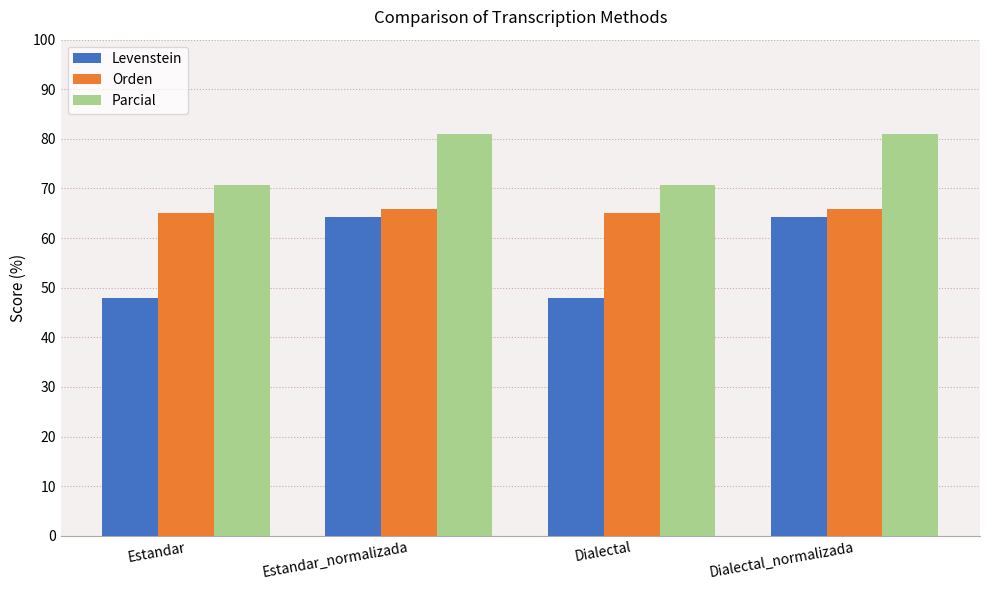

Read the Orden value at Dialectal.

65.1